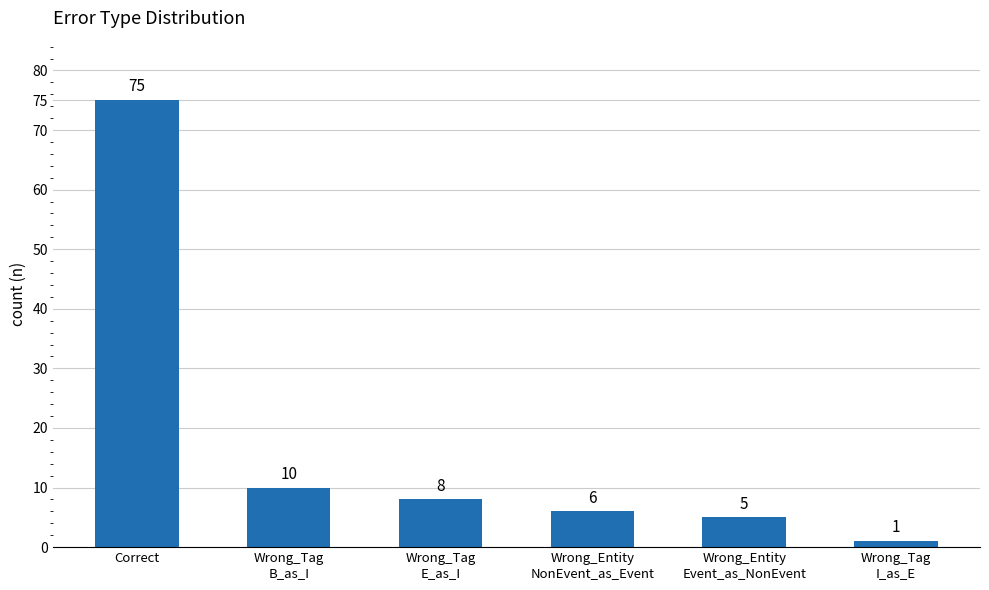

Rank the categories by value from highest to lowest.

Correct, Wrong_Tag
B_as_I, Wrong_Tag
E_as_I, Wrong_Entity
NonEvent_as_Event, Wrong_Entity
Event_as_NonEvent, Wrong_Tag
I_as_E